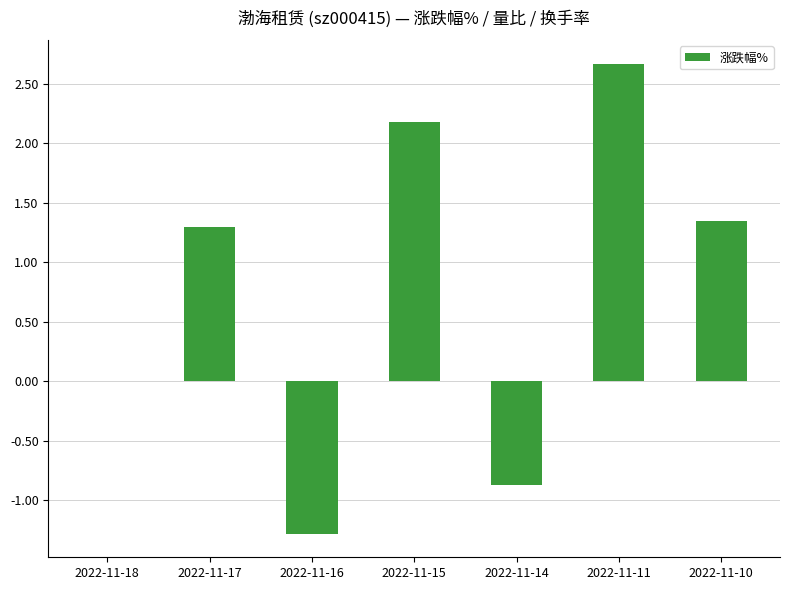

What is the sum of all values?

5.4